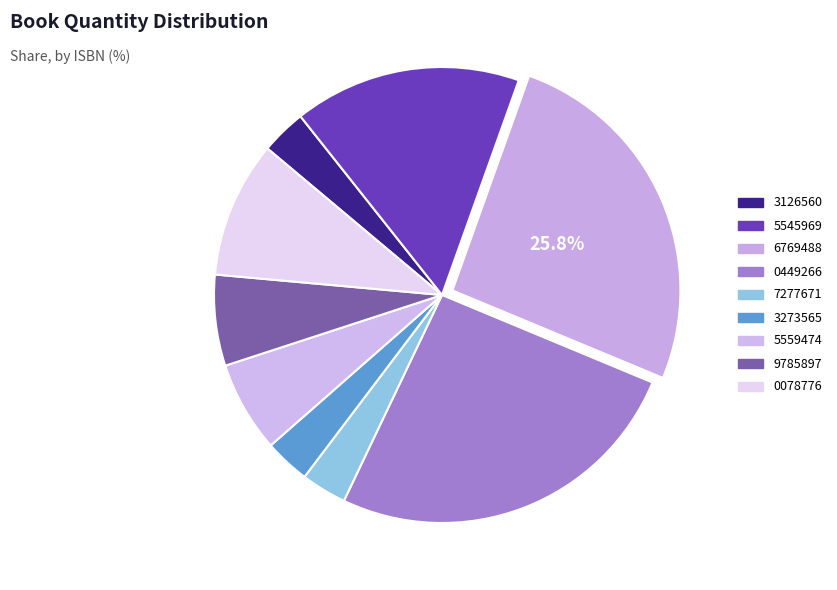

Which category has the biggest portion of the pie?

9780316769488